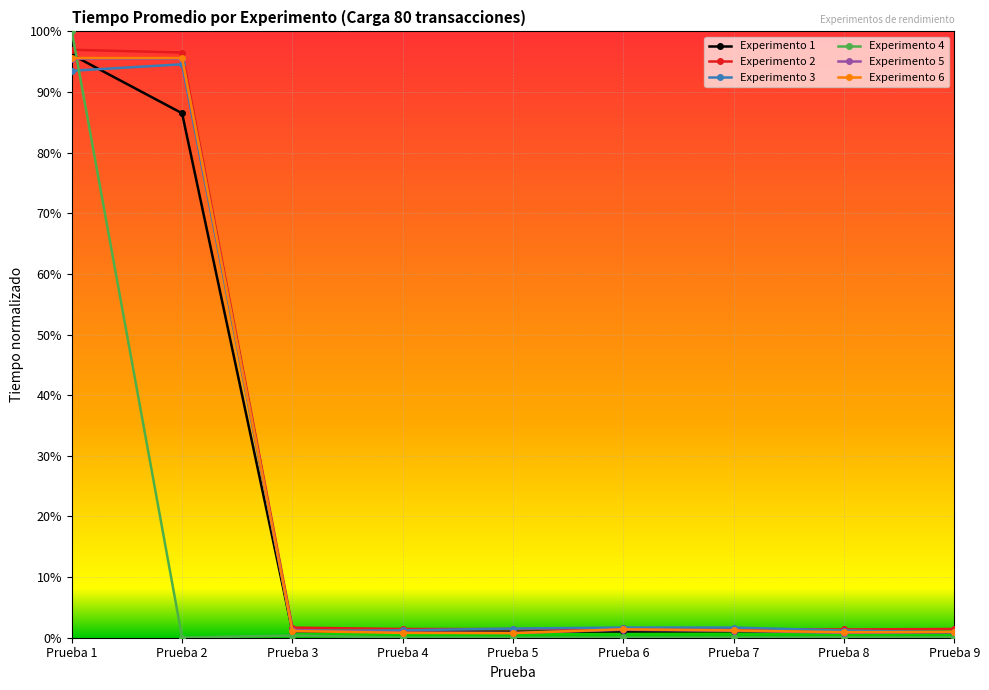

How many intersections are there between Experimento 1 and Experimento 6?

5